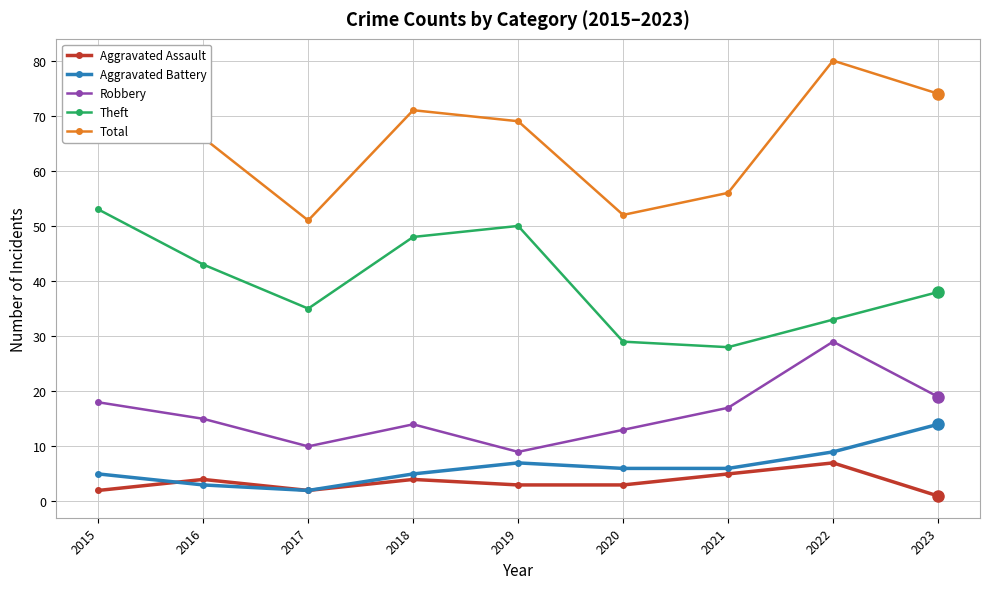

How many data points in Total are less than 69?

4